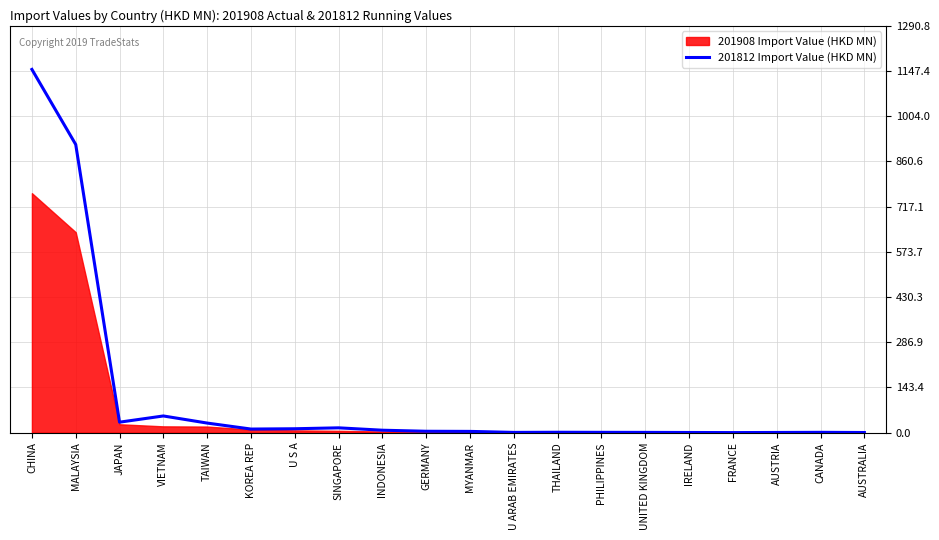

How many lines are shown in the chart?

1